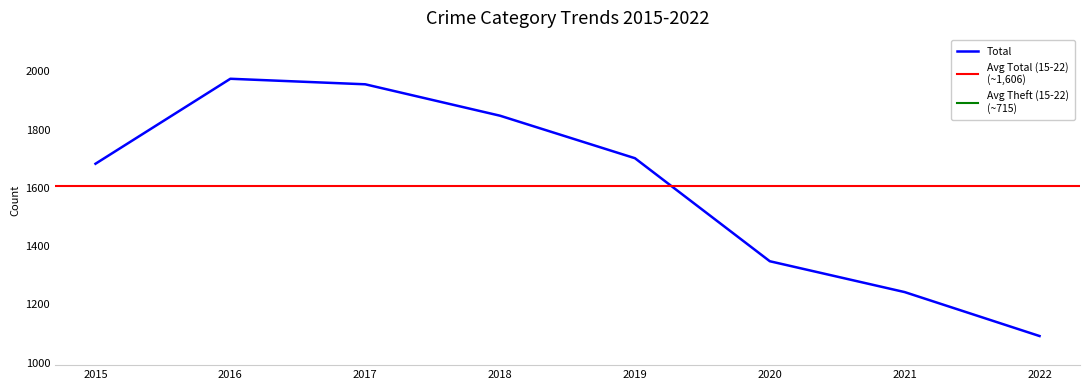

The value of Burglary at 2021 is 17. True or false?

False